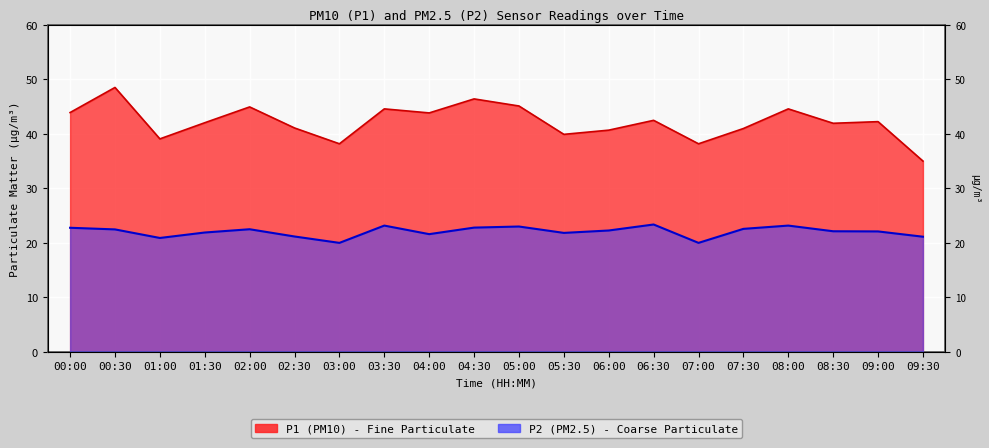

The value of P2 at 05:00 is 37.3. True or false?

False